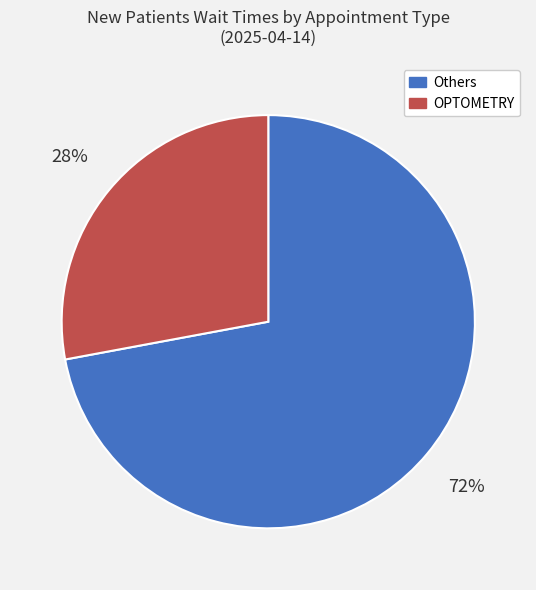

Does any single category account for the majority?

Yes